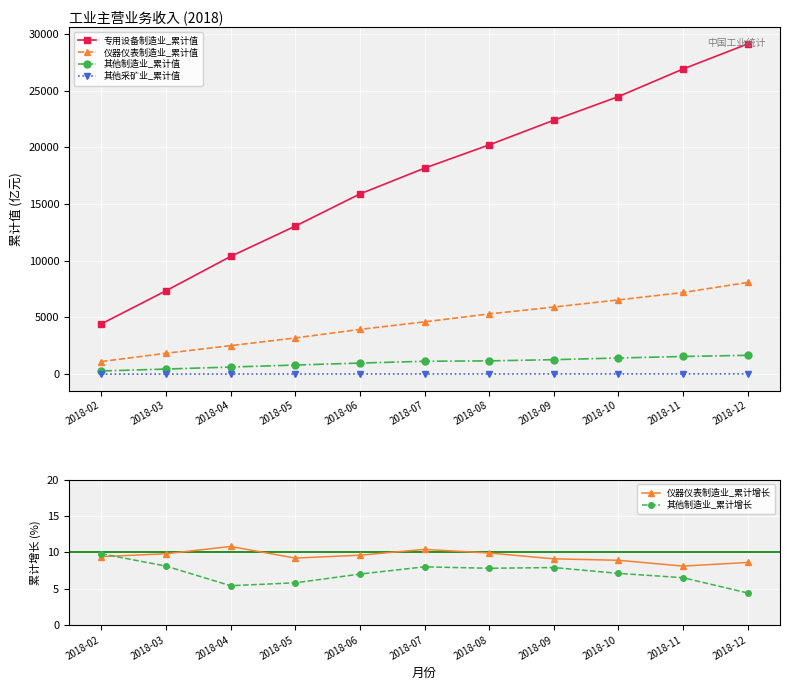

At which category is the sum across all series the highest?

2018-12